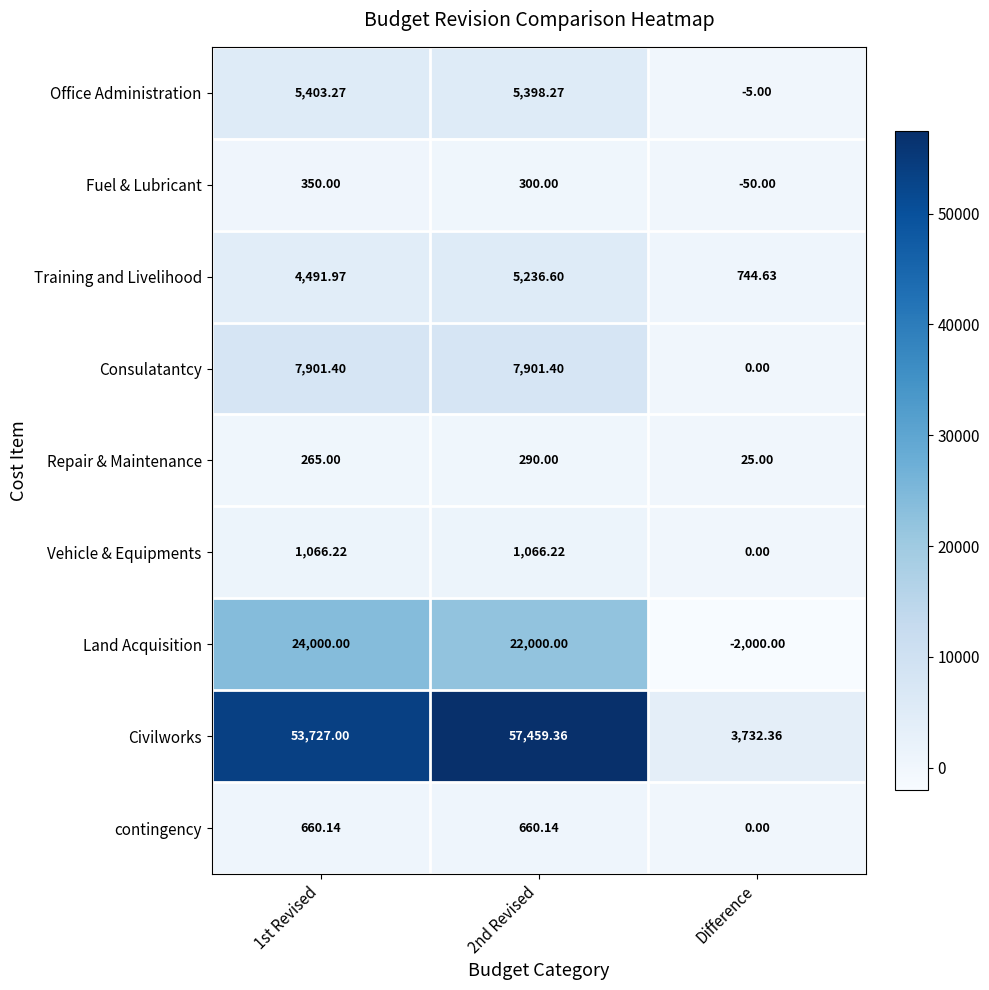

Between 1st Revised and 2nd Revised, which series saw the biggest shift?

Civilworks